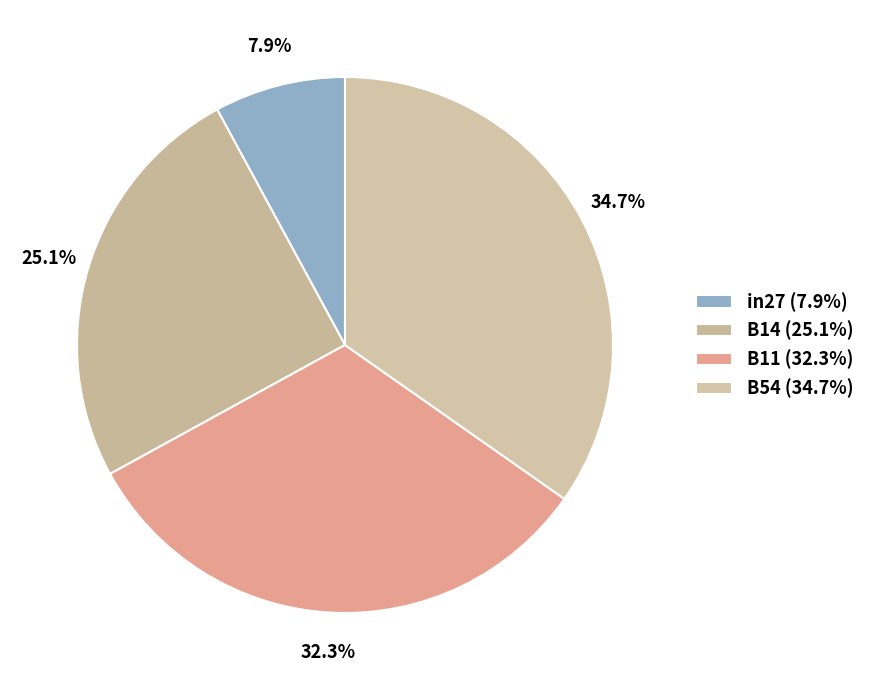

How many segments does this pie chart have?

4